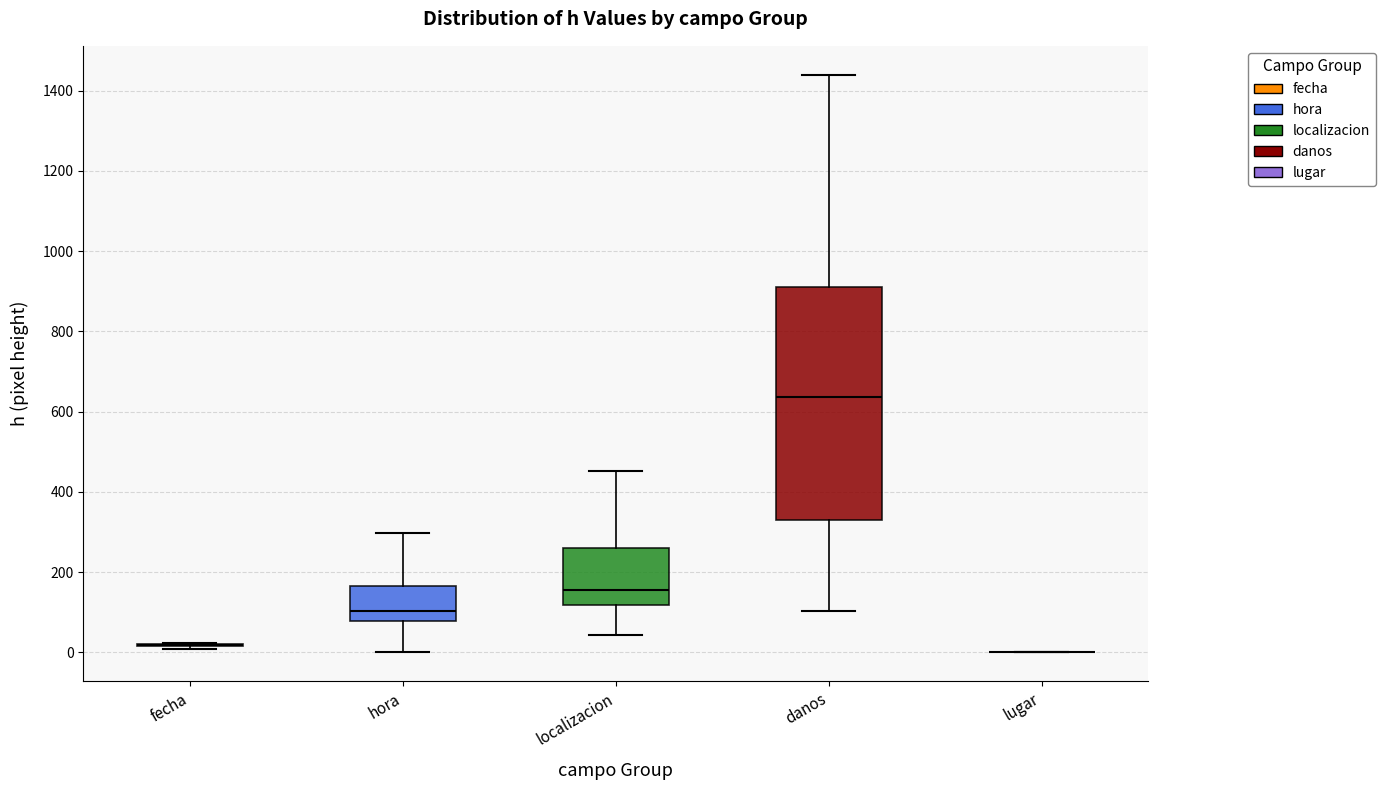

Comparing the boxes themselves (not the whiskers), which one is the tallest?

danos